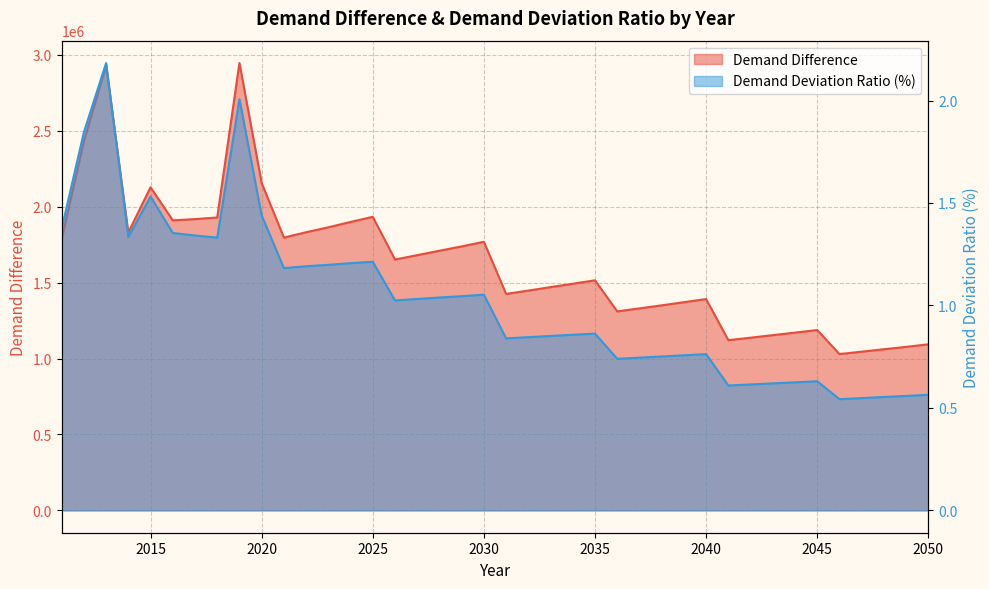

What is the difference between the second highest and minimum values in the Demand Difference series?

1900820.7